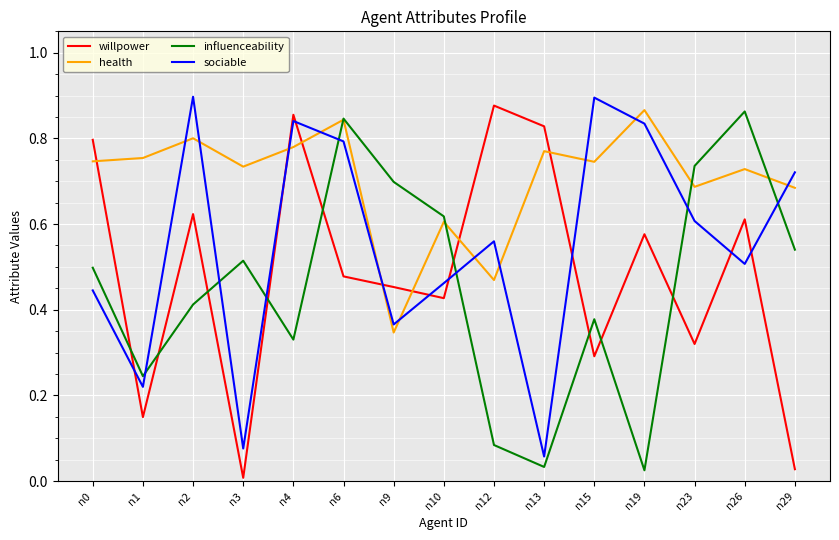

Where is willpower nearest to the value 0?

n3